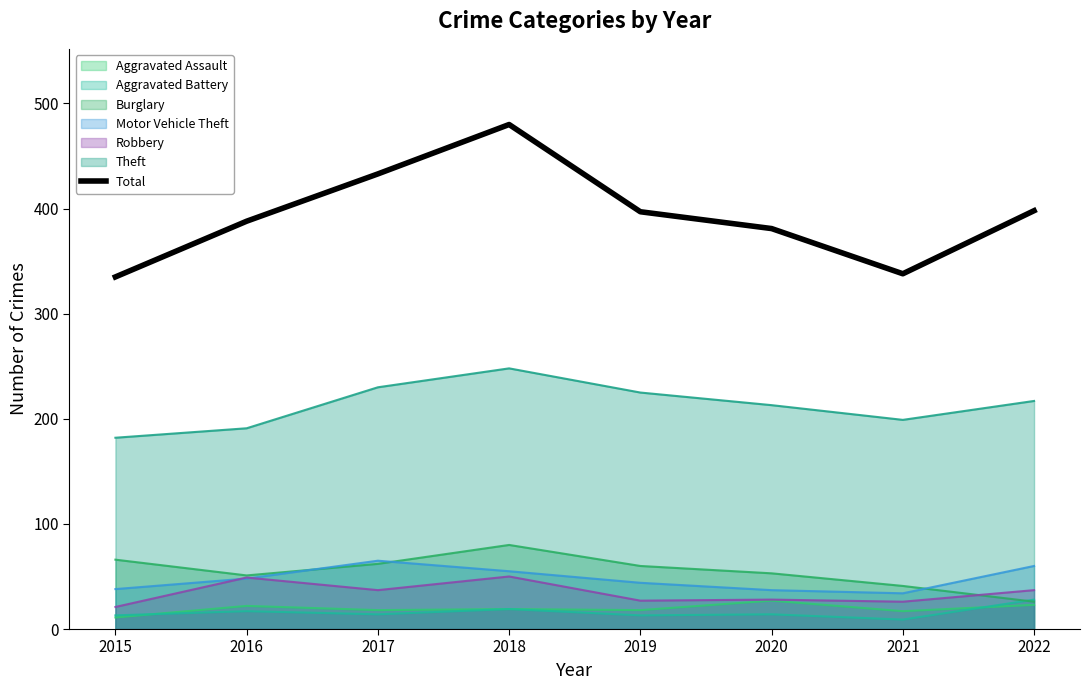

What is the minimum value shown in the chart?

9